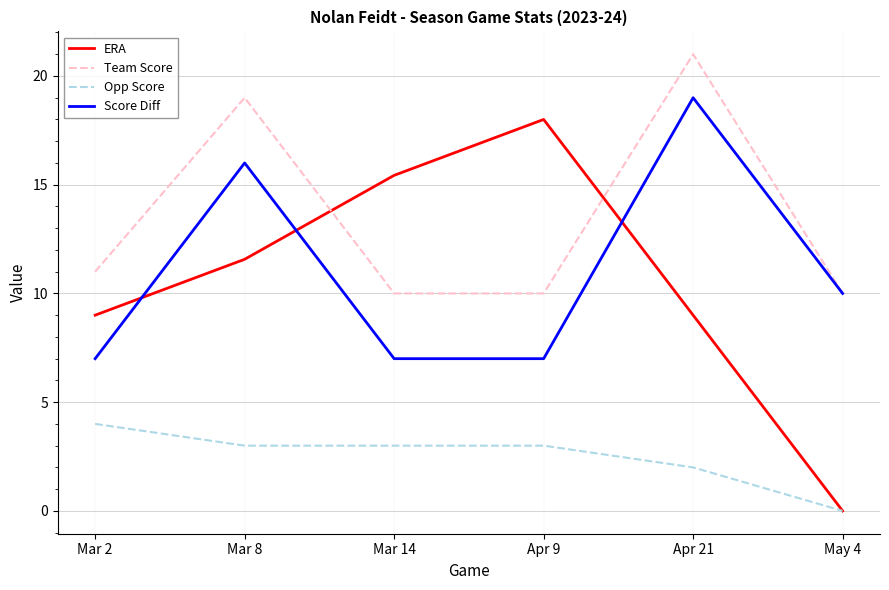

Read the ERA value at Mar 14.

15.4